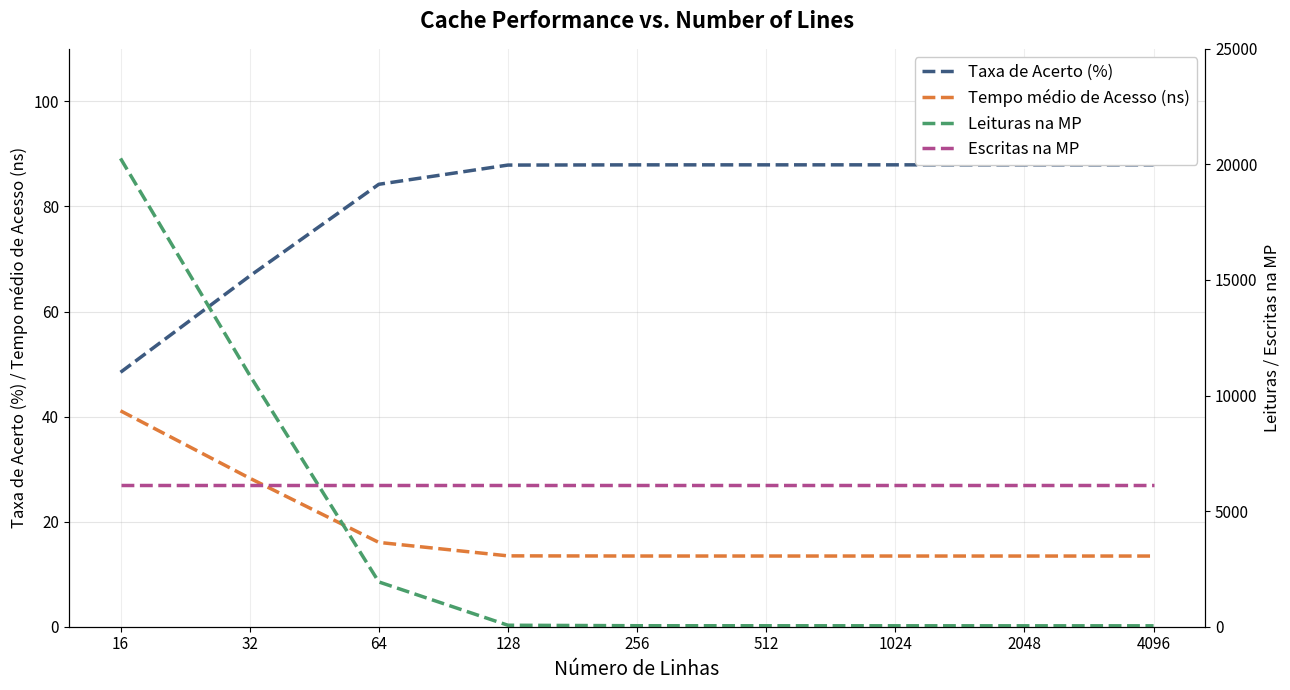

How many data points does each series have?

9